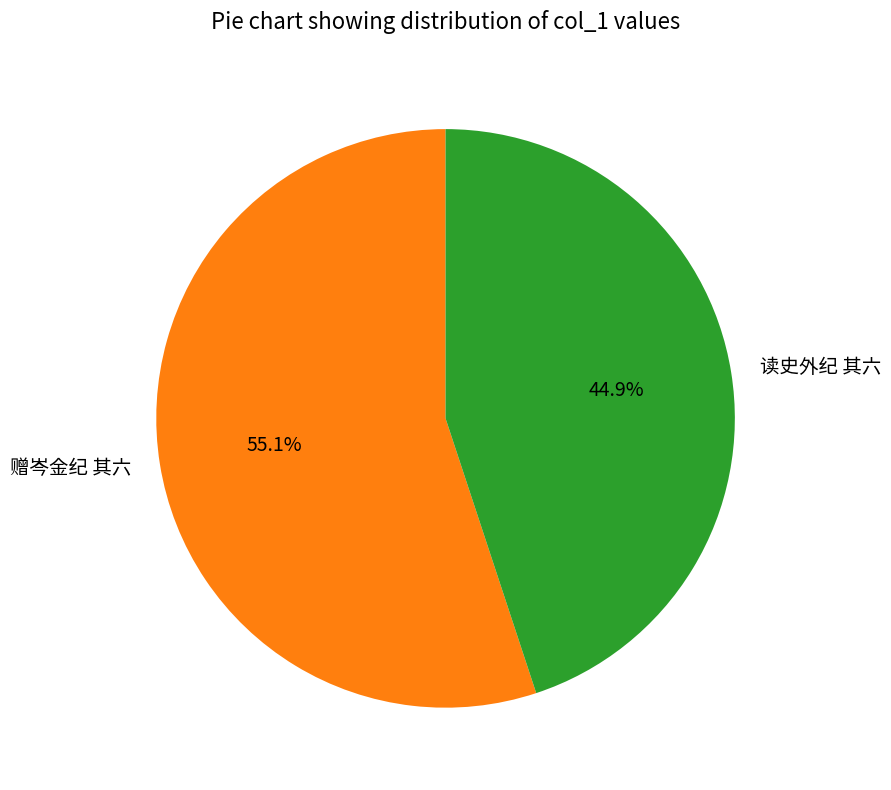

Rank the categories by value from highest to lowest.

赠岑金纪 其六, 读史外纪 其六